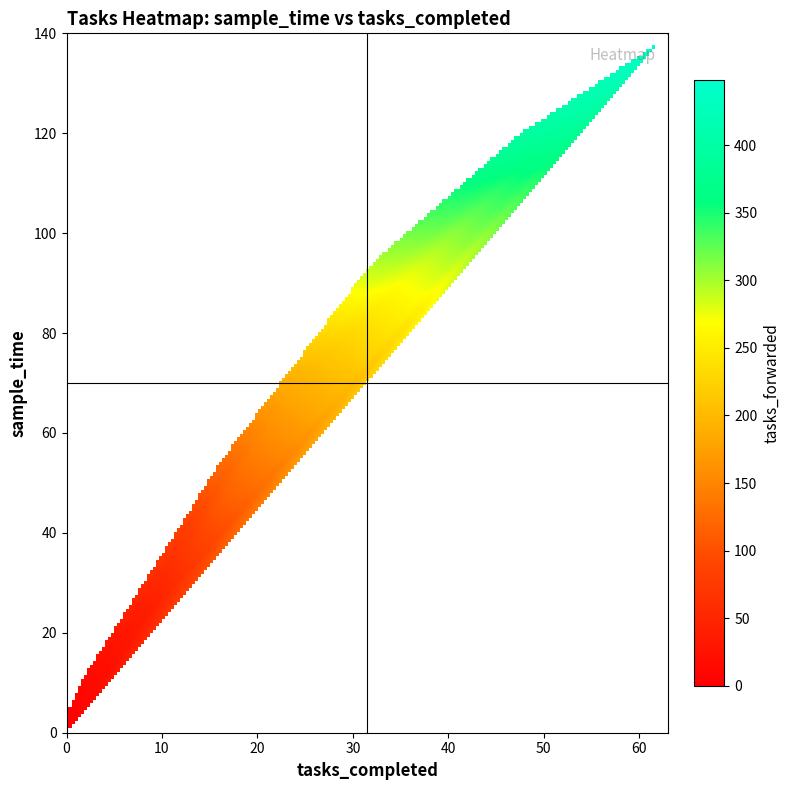

Read the 0 value at 19.

32